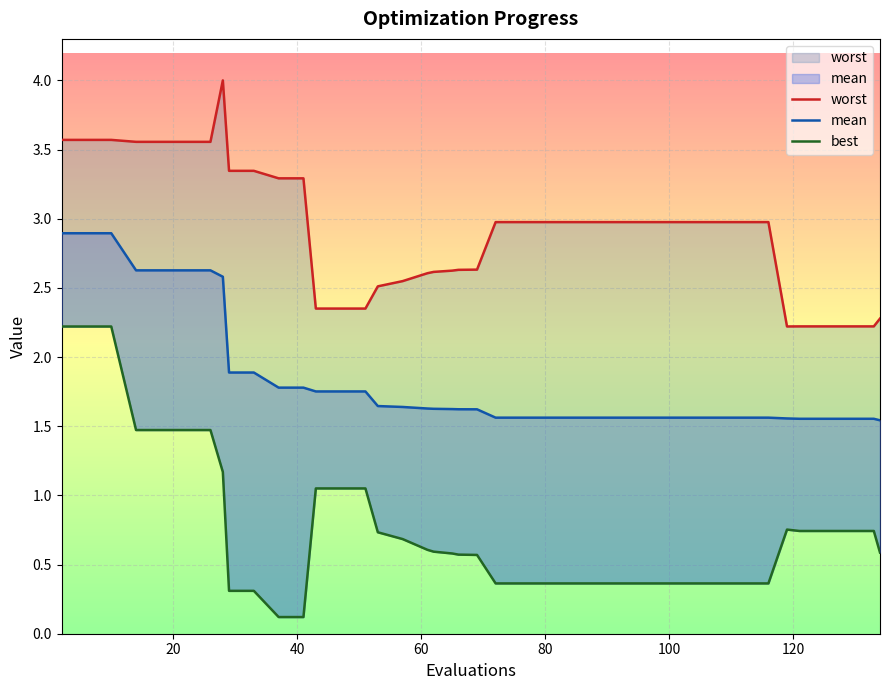

What is the difference between the maximum and second lowest values in the best series?

2.1